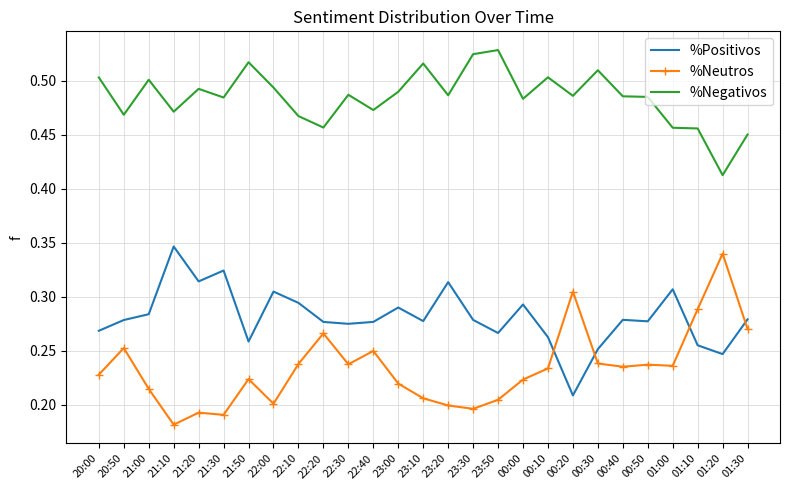

What position from the left is 23:30?

16